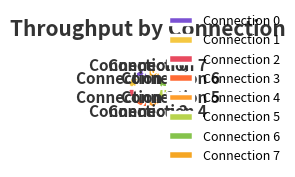

Do Connection 0 and Connection 6 together represent more than half of the pie?

No